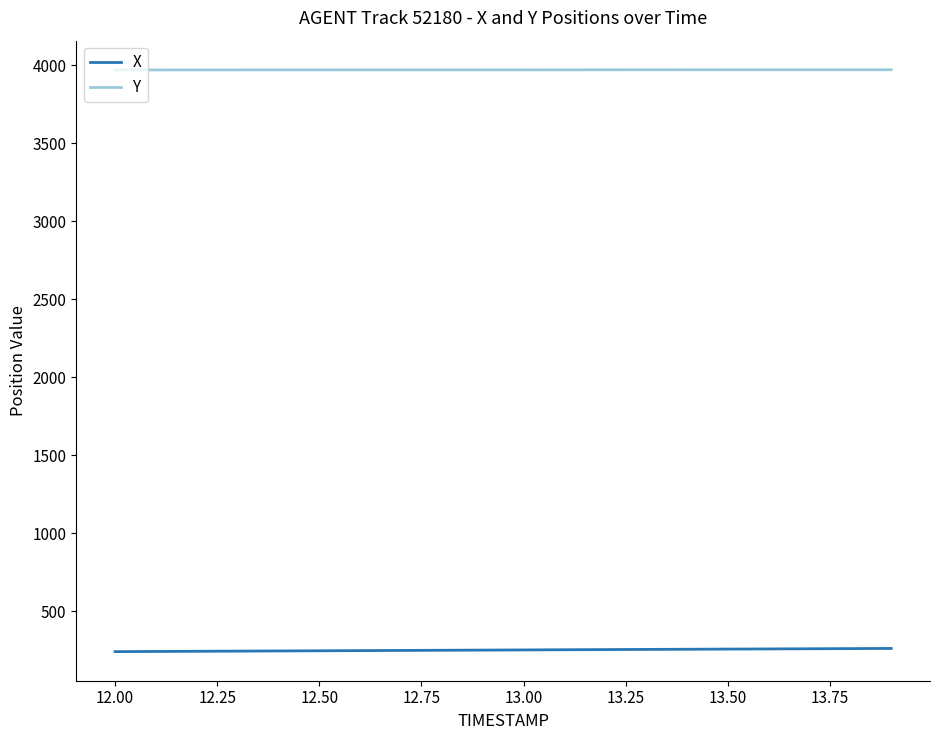

List the series in order of their overall mean, highest first.

Y, X